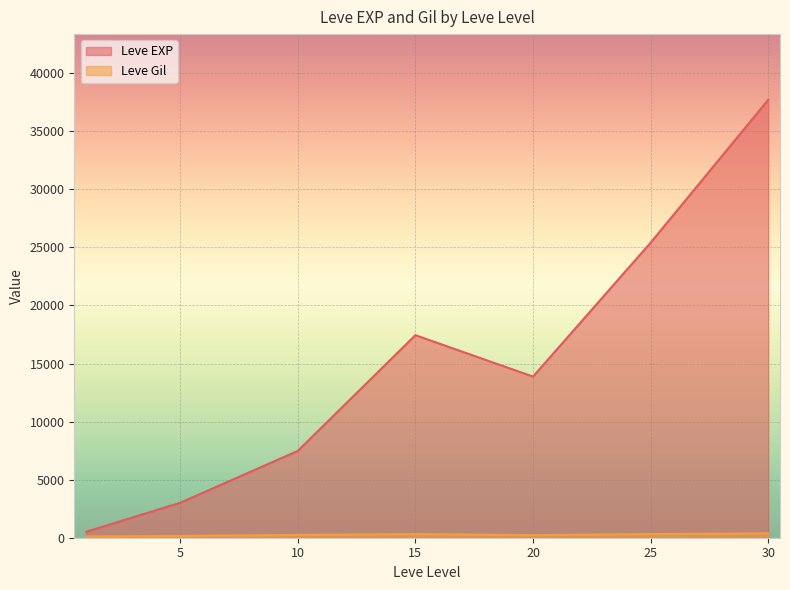

After their last crossing, which series has the higher values: Leve EXP or Leve Gil?

Leve EXP